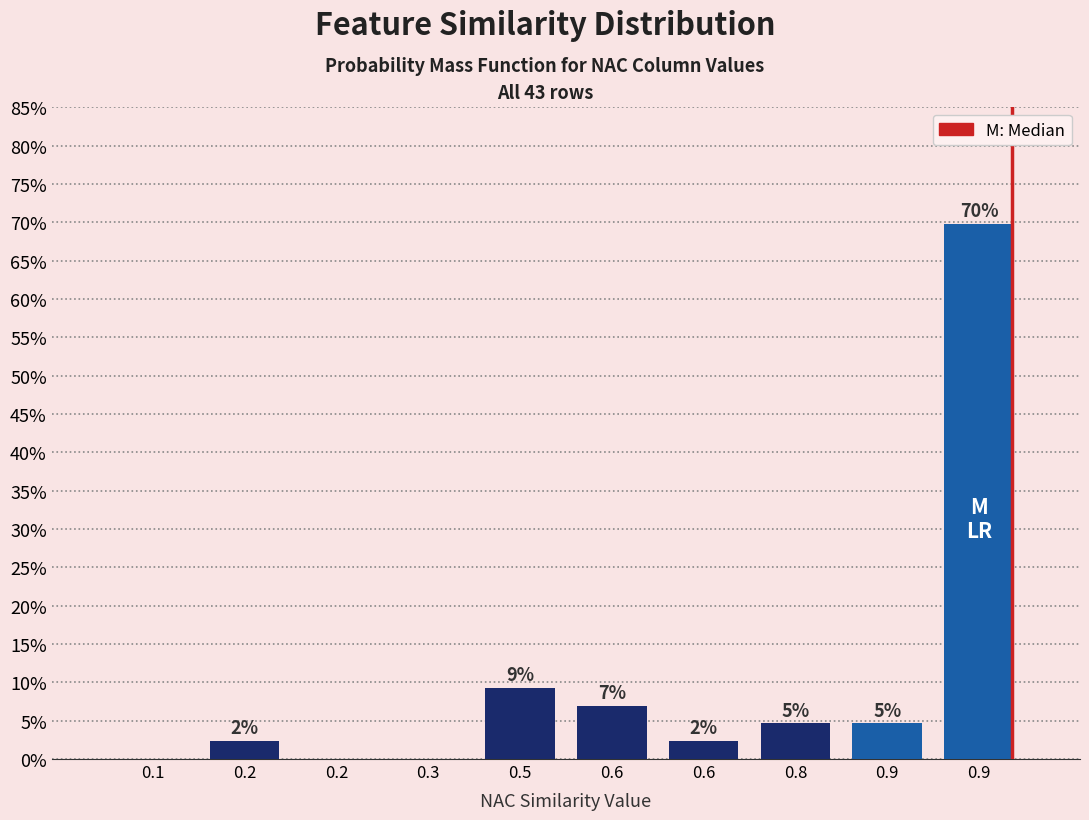

Are the bars horizontal?

No